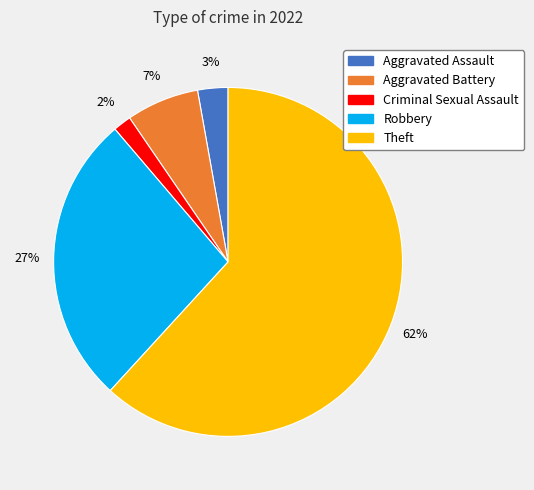

To the nearest percent, what is the average slice percentage?

20%